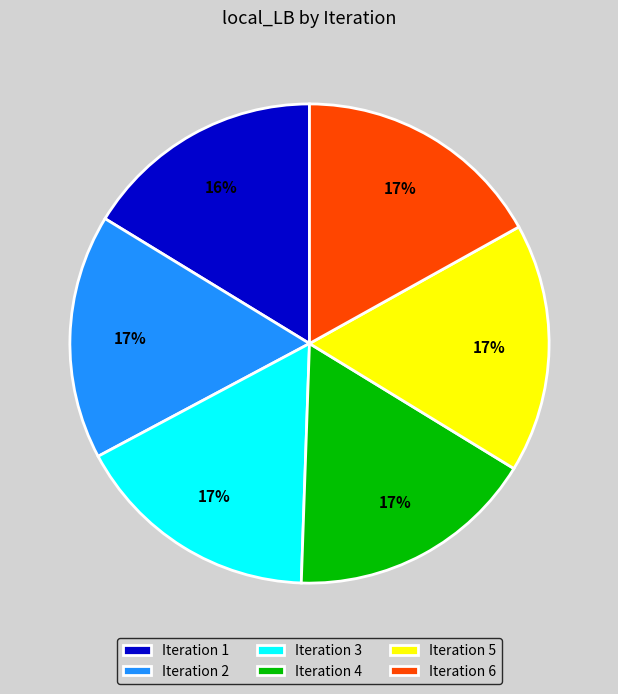

Is there a majority slice in this chart?

No